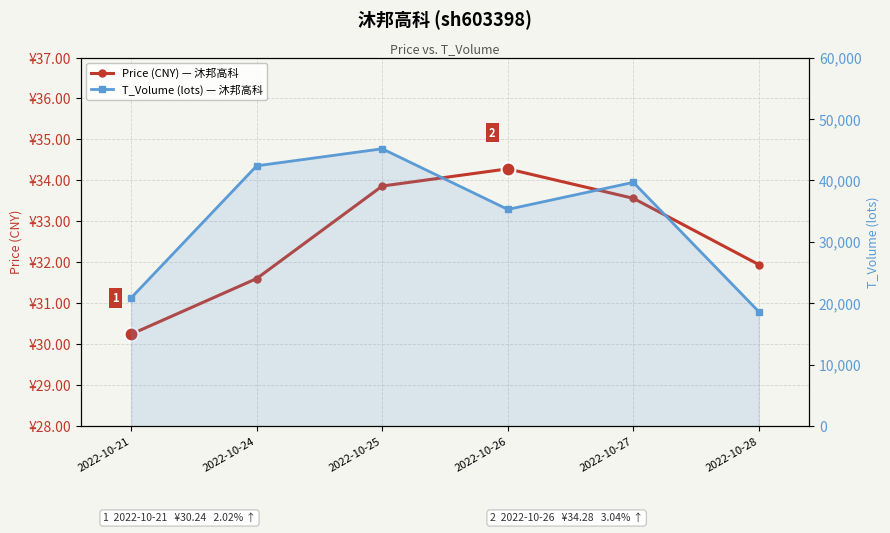

How many distinct data groups are displayed?

2